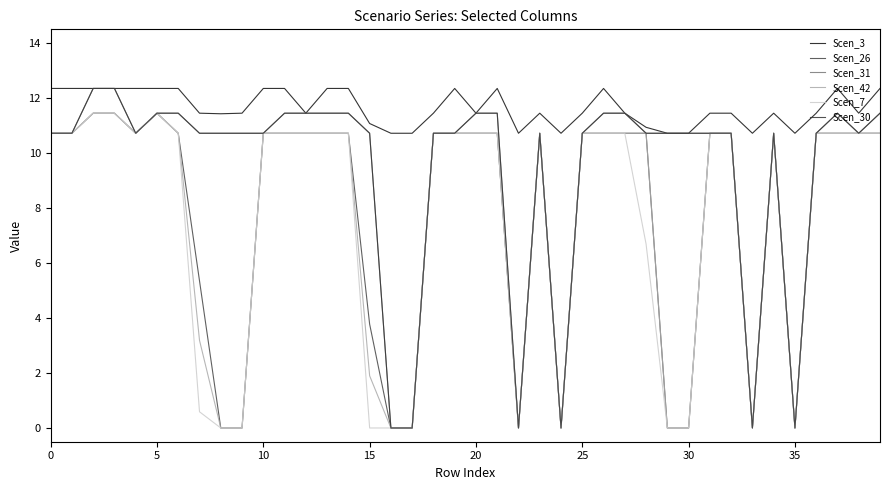

What is the greatest value displayed?

12.3